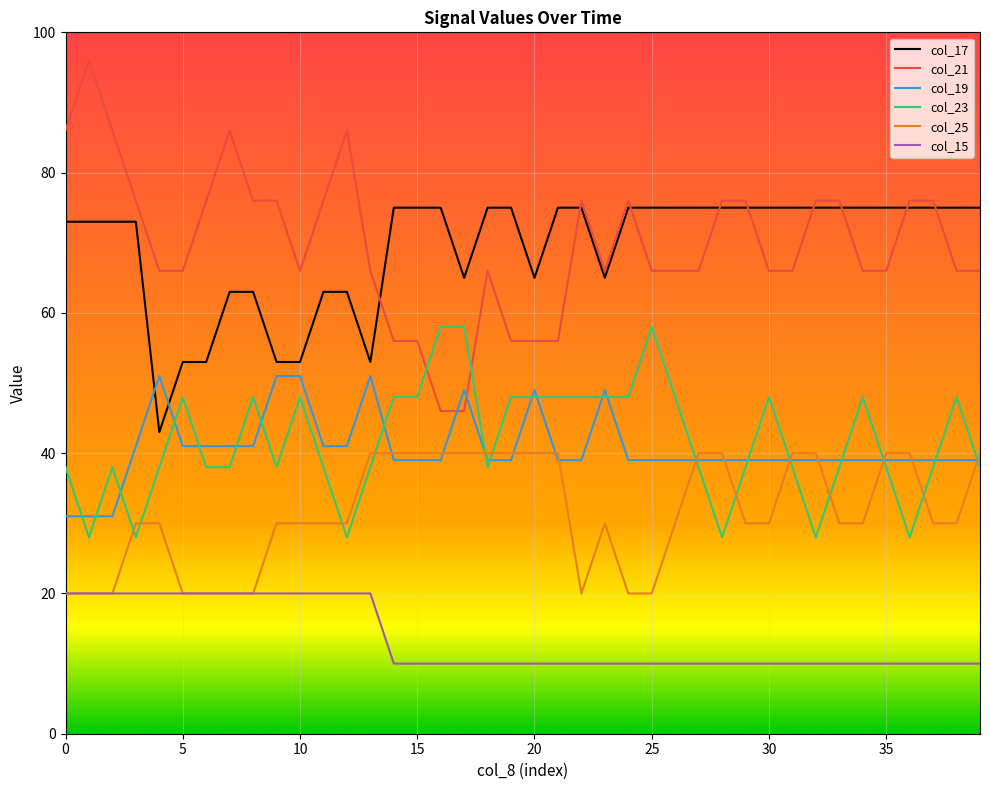

How many lines are shown in the chart?

6